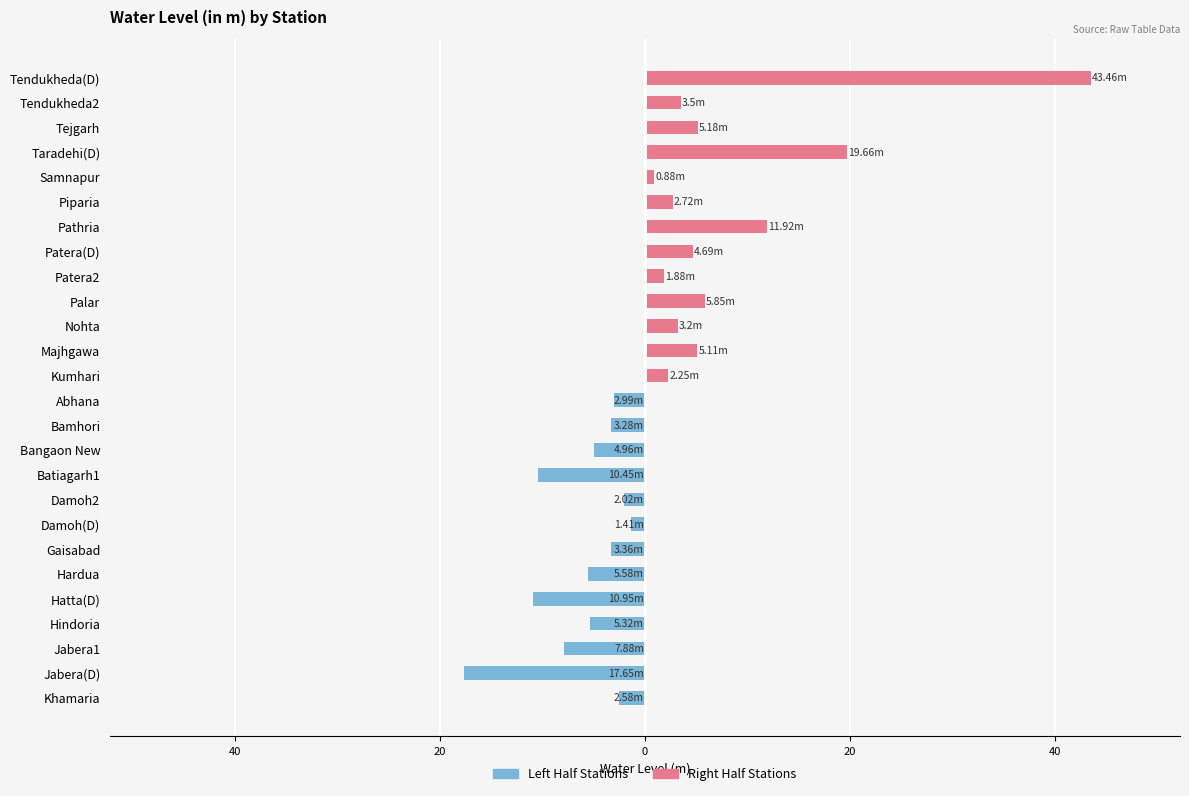

Is the value of Left Half Stations at 7 greater than the value of Right Half Stations at 7?

No